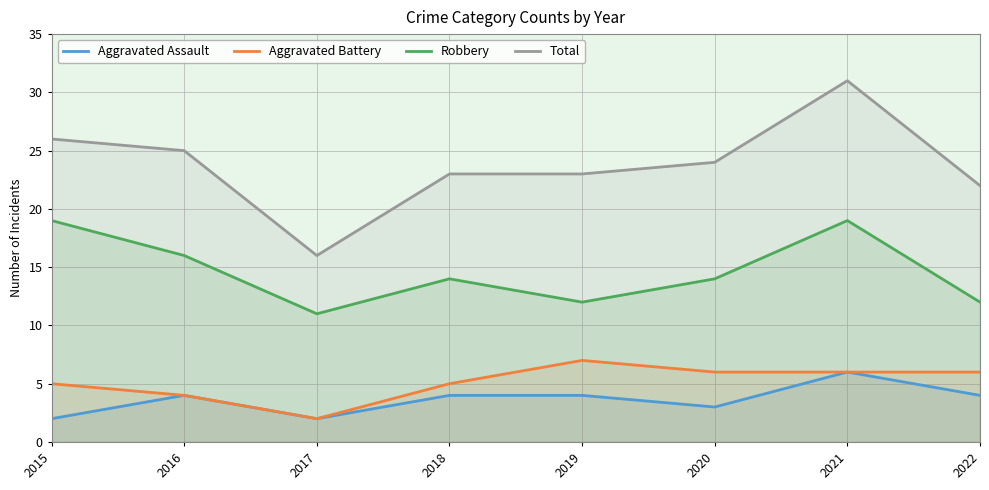

Which series has the largest total across all categories?

Total